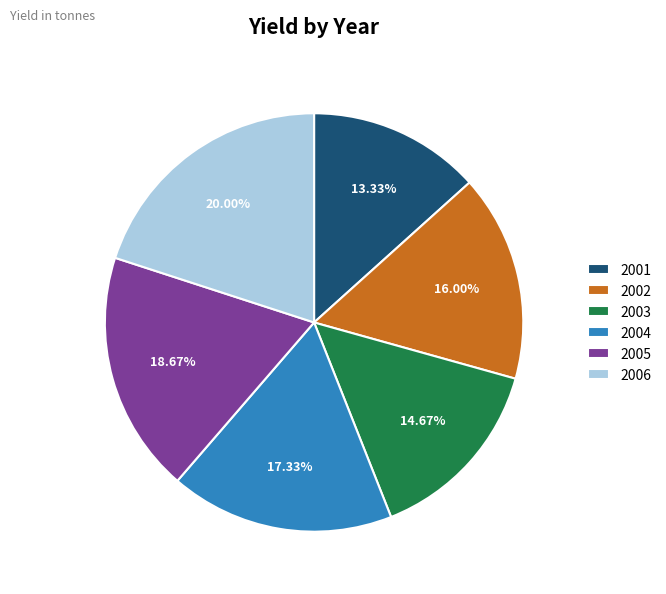

Approximately how many times larger is the value at 2006 compared to 2001?

1.5